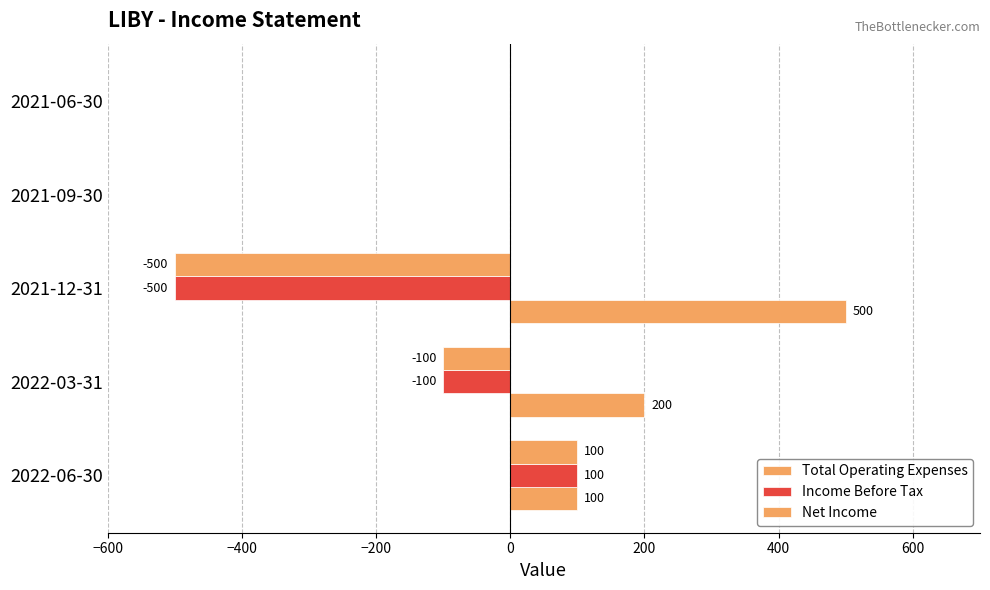

How many categories are shown in the chart?

5